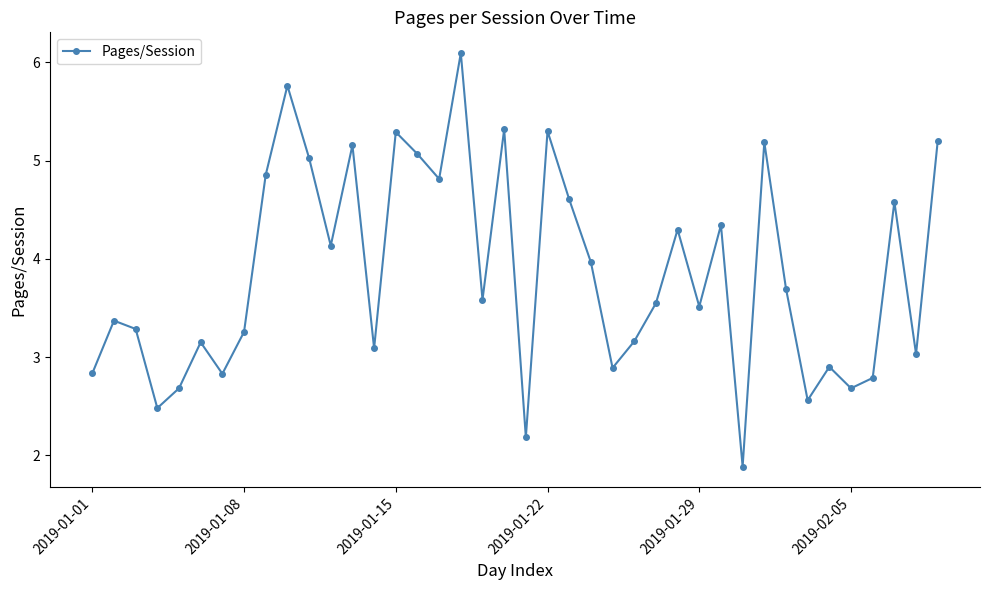

How many points are lower than both their immediate neighbors (excluding endpoints)?

13